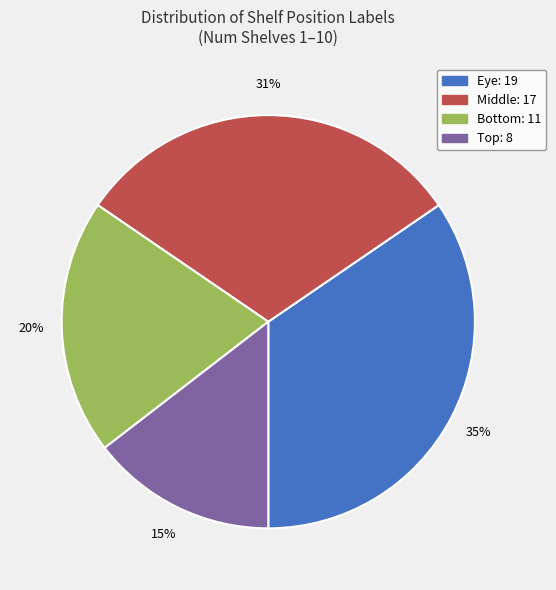

Count the number of slices in the pie.

4